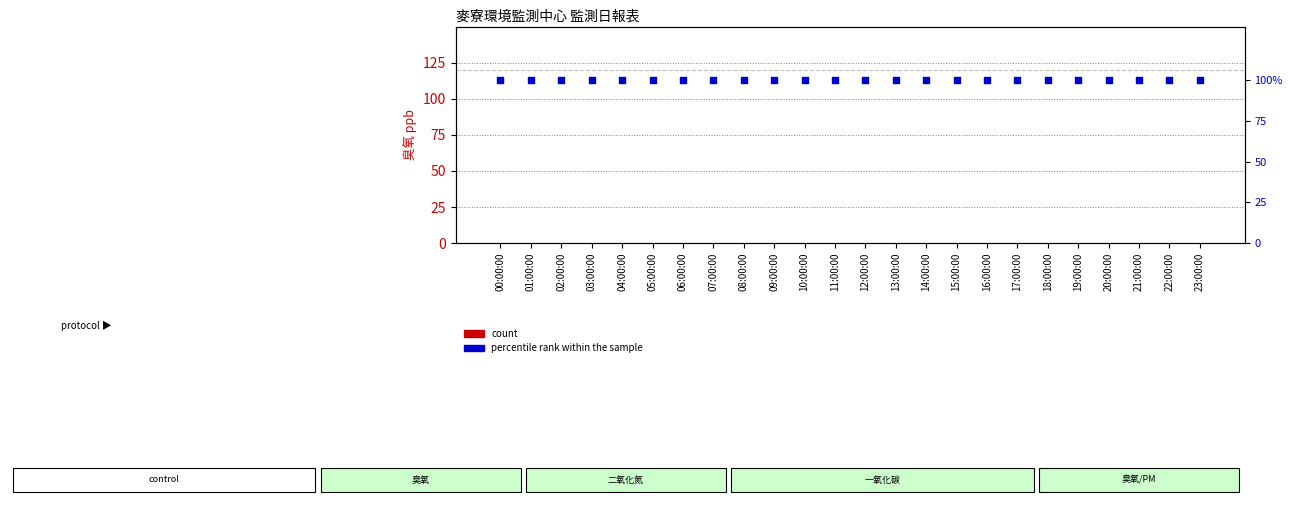

Which series has the widest spread of Y values?

臭氧 ppb (count)